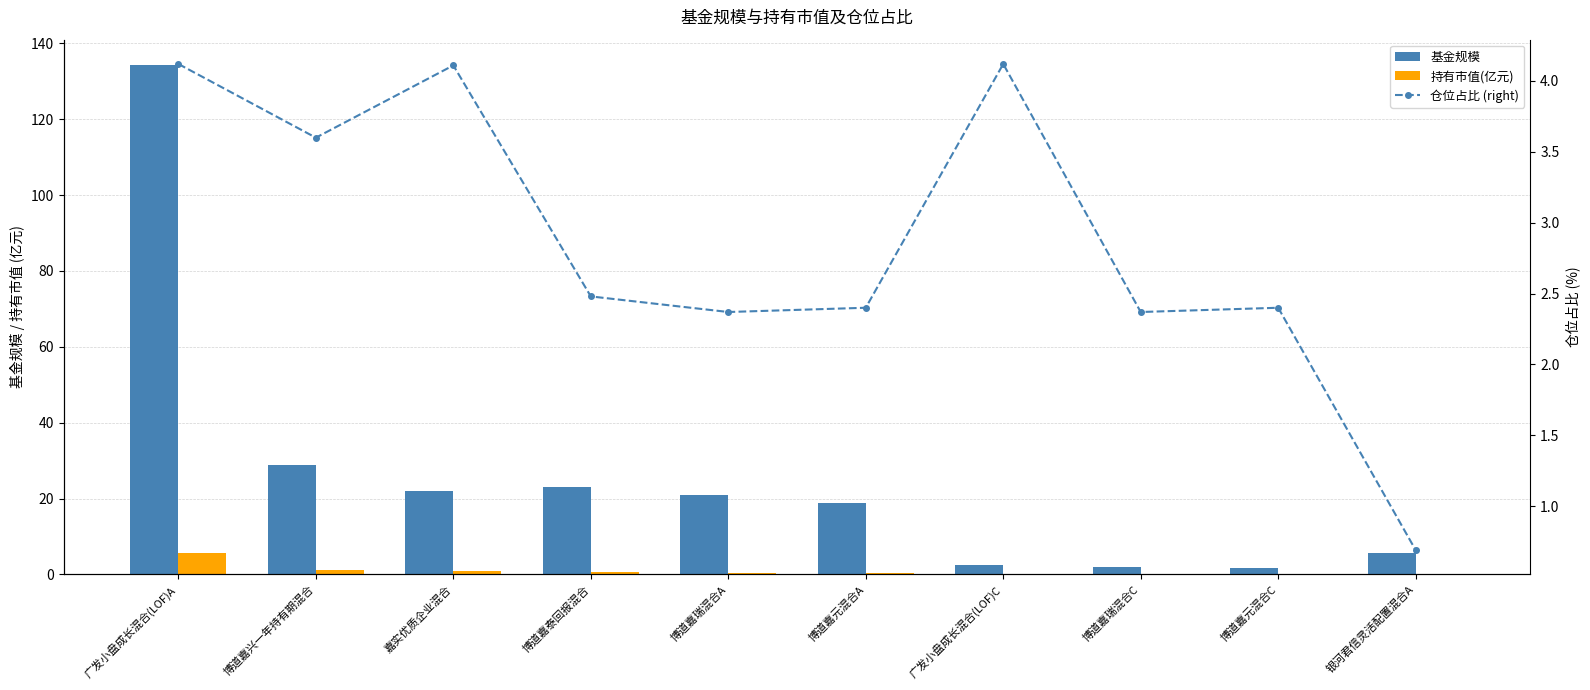

Reading left to right, transcribe all the data shown in this chart.

基金规模: 广发小盘成长混合(LOF)A=134.2	博道嘉兴一年持有期混合=29.0	嘉实优质企业混合=22.0	博道嘉泰回报混合=22.9	博道嘉瑞混合A=20.8	博道嘉元混合A=18.9	广发小盘成长混合(LOF)C=2.6	博道嘉瑞混合C=1.9	博道嘉元混合C=1.7	银河君信灵活配置混合A=5.6
持有市值(亿元): 广发小盘成长混合(LOF)A=5.5	博道嘉兴一年持有期混合=1.0	嘉实优质企业混合=0.9	博道嘉泰回报混合=0.6	博道嘉瑞混合A=0.5	博道嘉元混合A=0.5	广发小盘成长混合(LOF)C=0.1	博道嘉瑞混合C=0.0	博道嘉元混合C=0.0	银河君信灵活配置混合A=0.0
仓位占比 (right): 广发小盘成长混合(LOF)A=4.1	博道嘉兴一年持有期混合=3.6	嘉实优质企业混合=4.1	博道嘉泰回报混合=2.5	博道嘉瑞混合A=2.4	博道嘉元混合A=2.4	广发小盘成长混合(LOF)C=4.1	博道嘉瑞混合C=2.4	博道嘉元混合C=2.4	银河君信灵活配置混合A=0.7